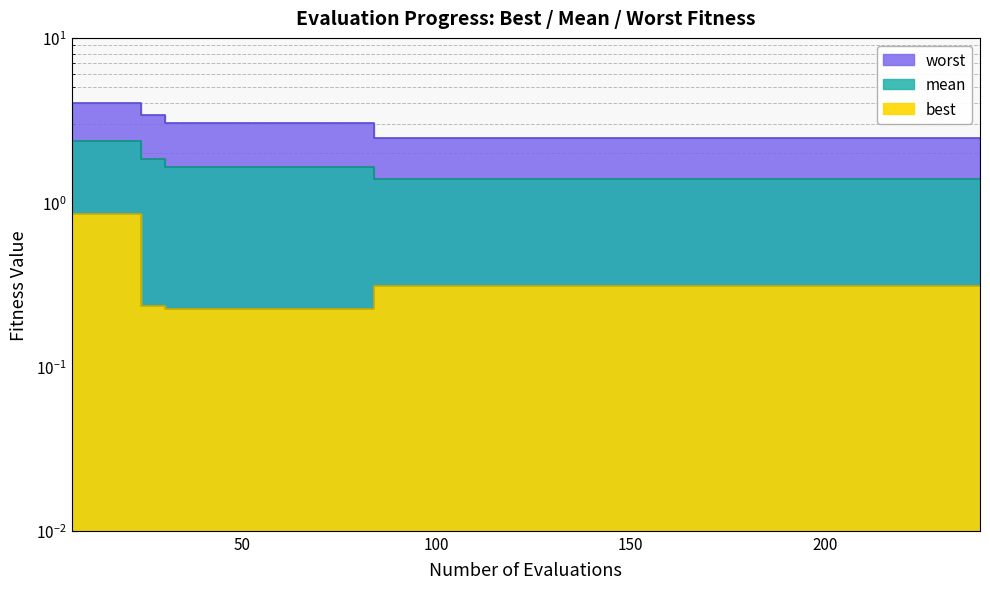

True or false: worst has more than 1 interior local peaks.

False